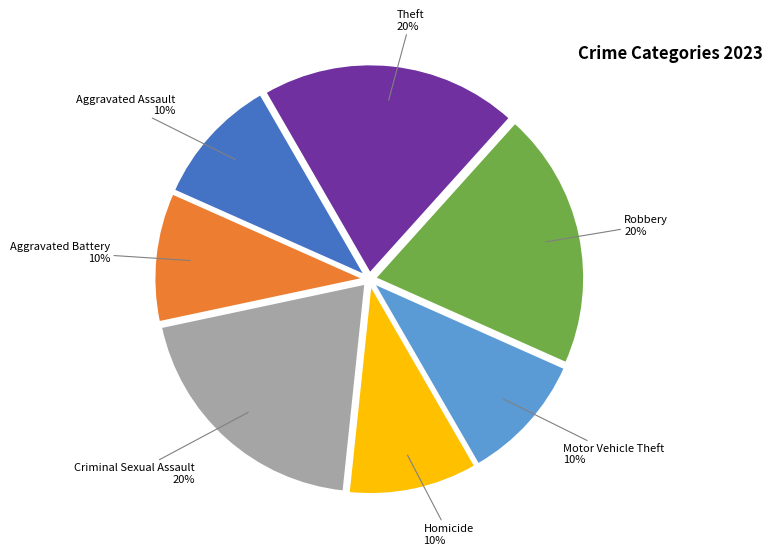

Does Theft represent more than half of the total?

No